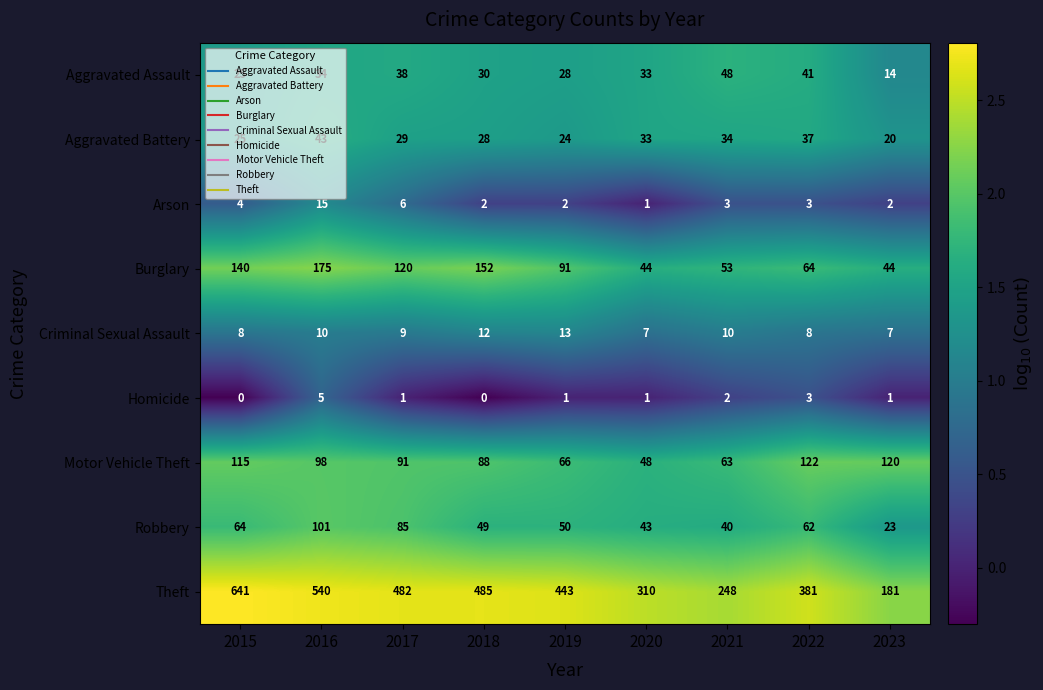

Which category has the highest value across all series?

2015